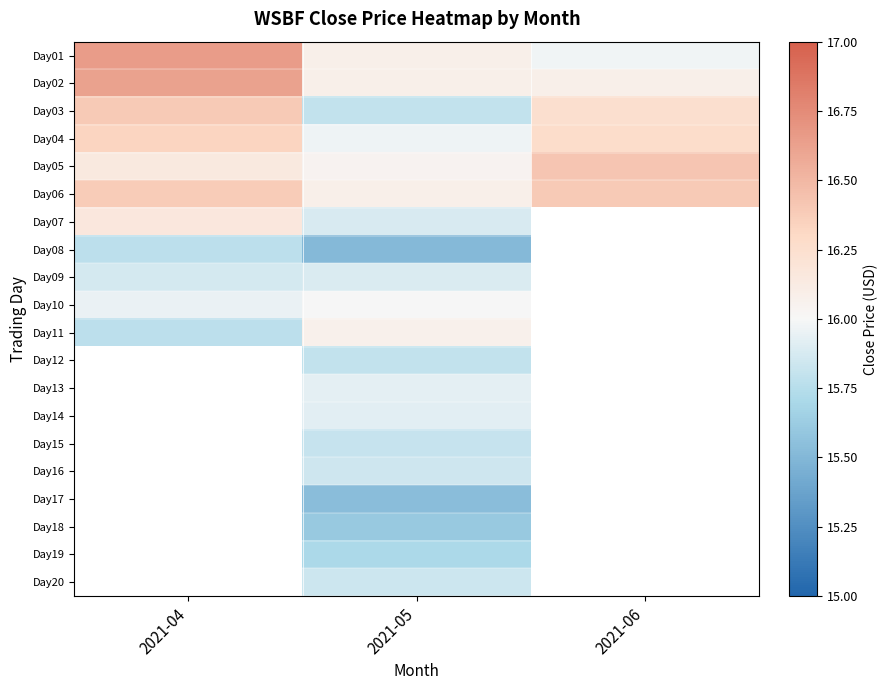

Is the value of Day11 at 2021-06 greater than the value of Day18 at 2021-05?

No